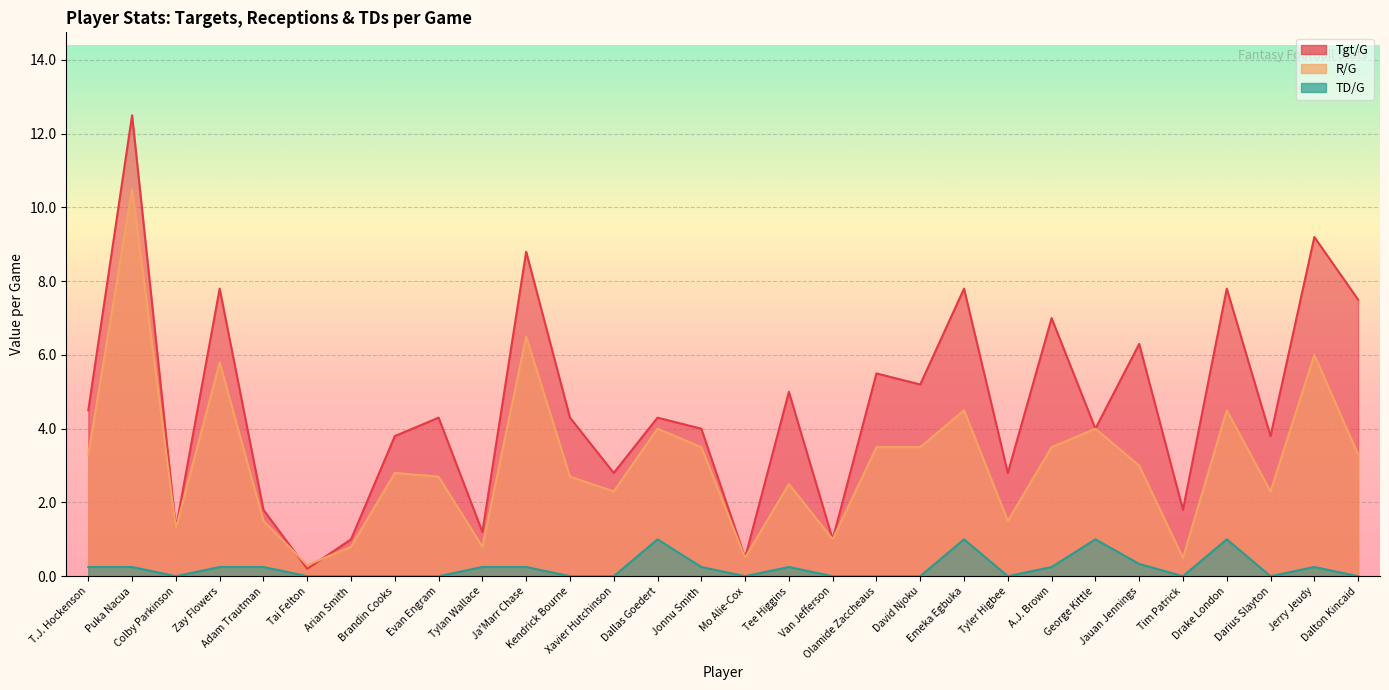

Between Puka Nacua and Ja'Marr Chase, which series saw the biggest shift?

R/G